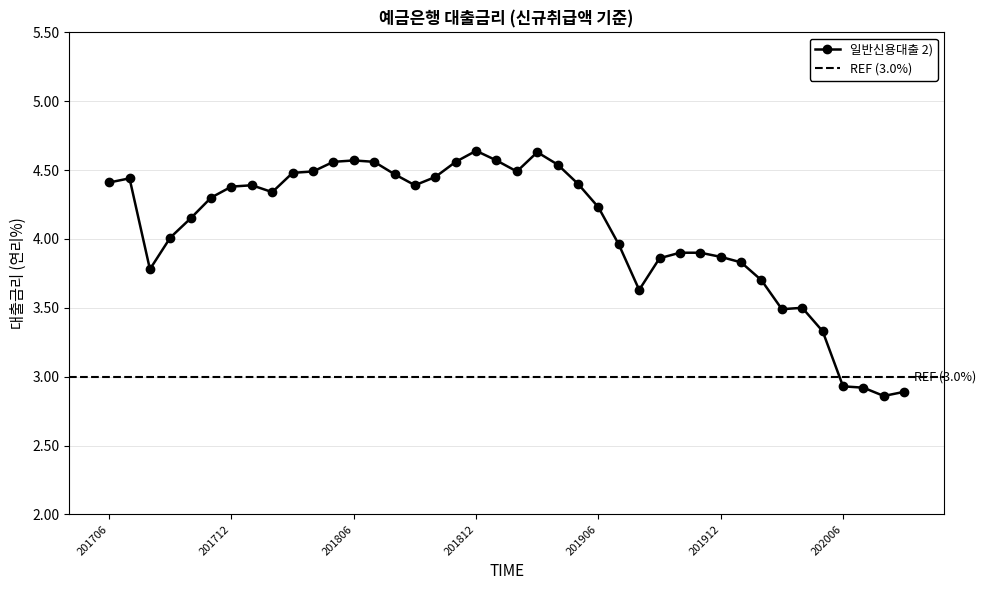

List the labels in order of value, smallest first.

202008, 202009, 202007, 202006, 202005, 202003, 202004, 201908, 202002, 201708, 202001, 201909, 201912, 201910, 201911, 201907, 201709, 201710, 201906, 201711, 201802, 201712, 201801, 201809, 201905, 201706, 201707, 201810, 201808, 201803, 201804, 201902, 201904, 201805, 201807, 201811, 201806, 201901, 201903, 201812